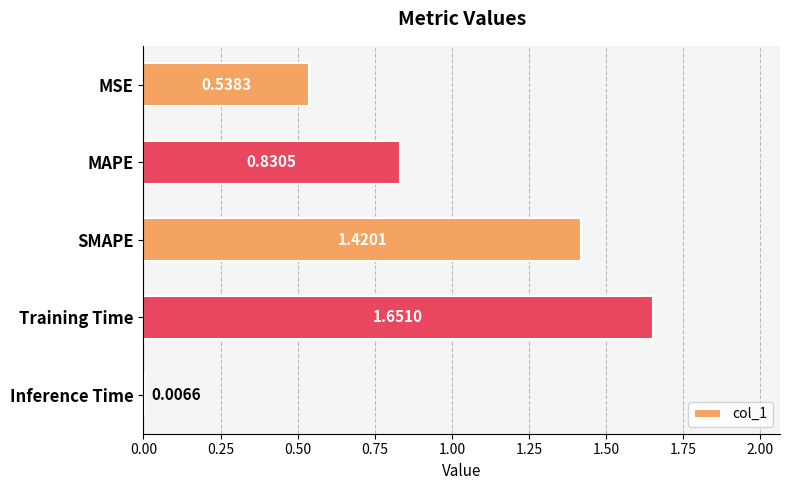

What is the label of the 5th bar from the bottom?

MSE